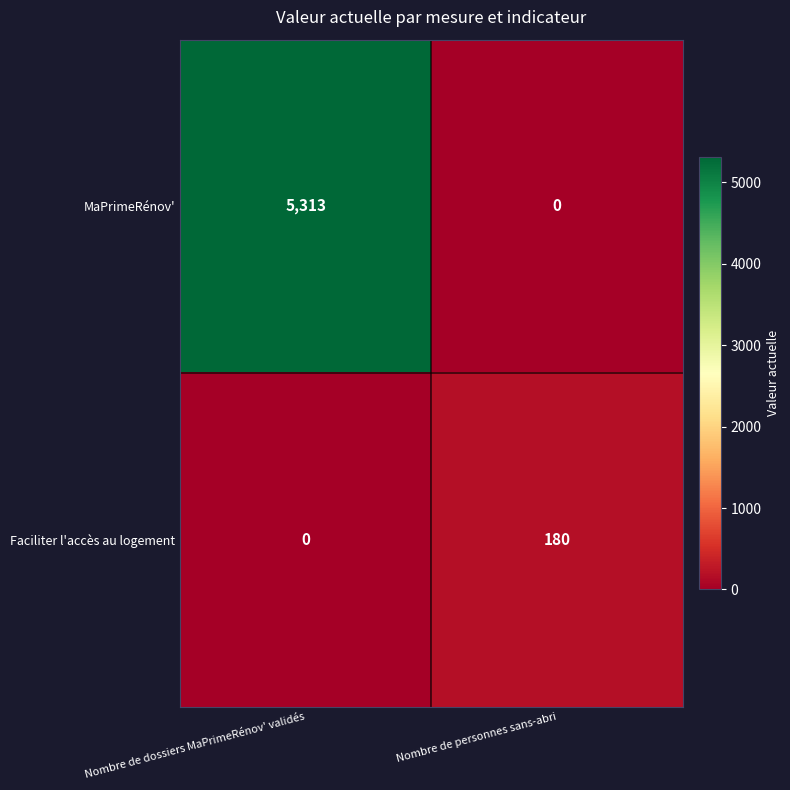

Rank the series at Nombre de personnes sans-abri from highest to lowest value.

Faciliter l'accès au logement, MaPrimeRénov'